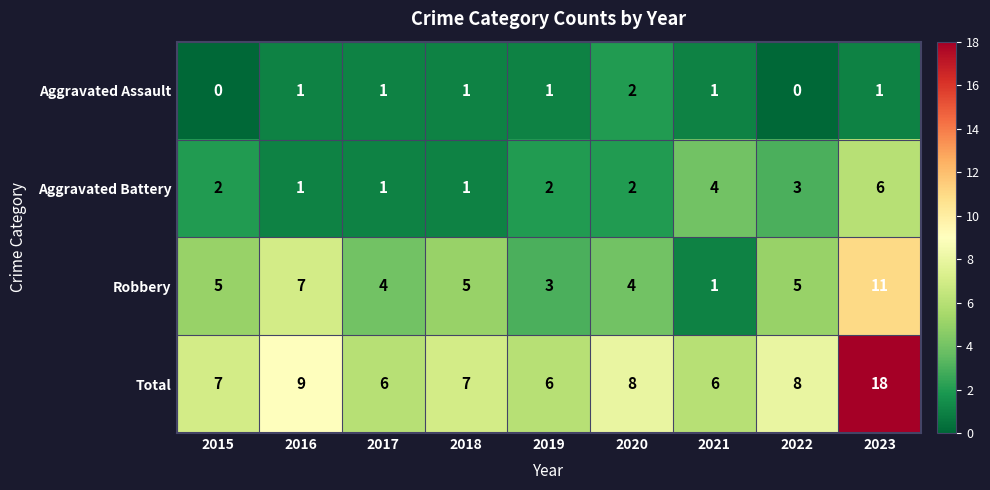

Which series changed the most between 2016 and 2023?

Total